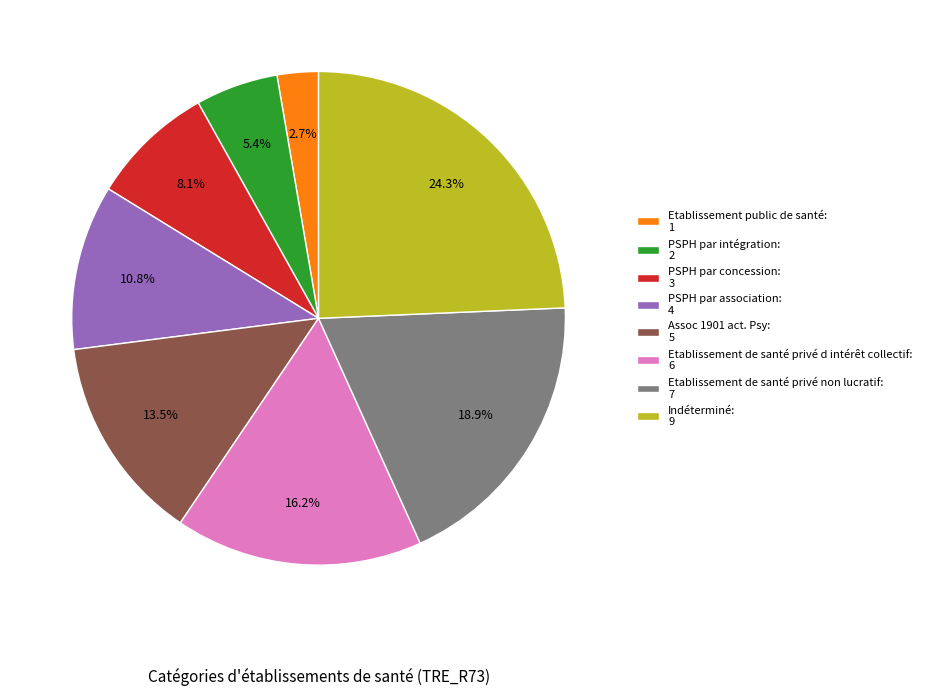

Which has a higher value, PSPH par concession: 3 or PSPH par intégration: 2?

PSPH par concession: 3